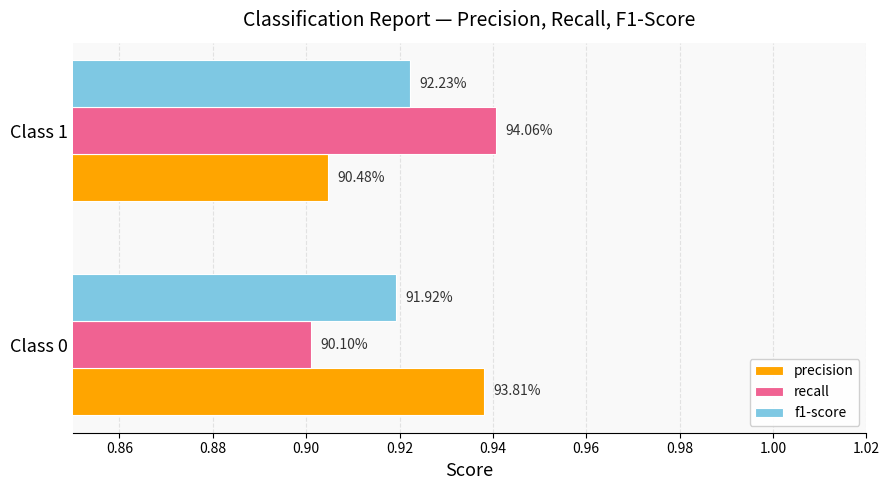

Reading left to right, what are all the values shown in this chart?

precision: 0.9	0.9
recall: 0.9	0.9
f1-score: 0.9	0.9